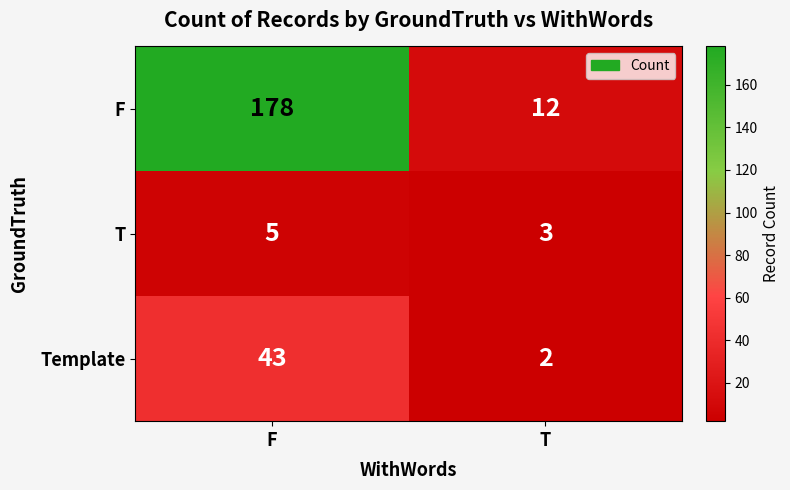

How many distinct data groups are displayed?

3